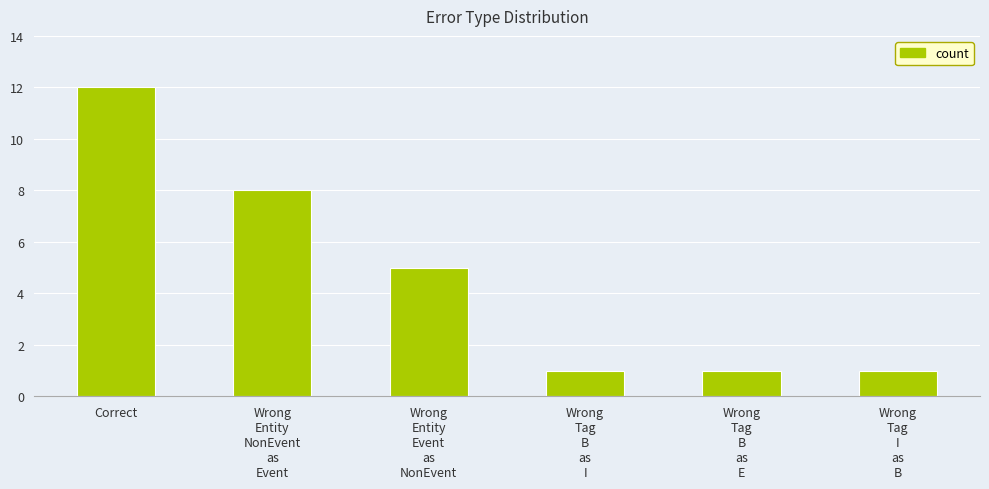

How many distinct data groups are displayed?

1